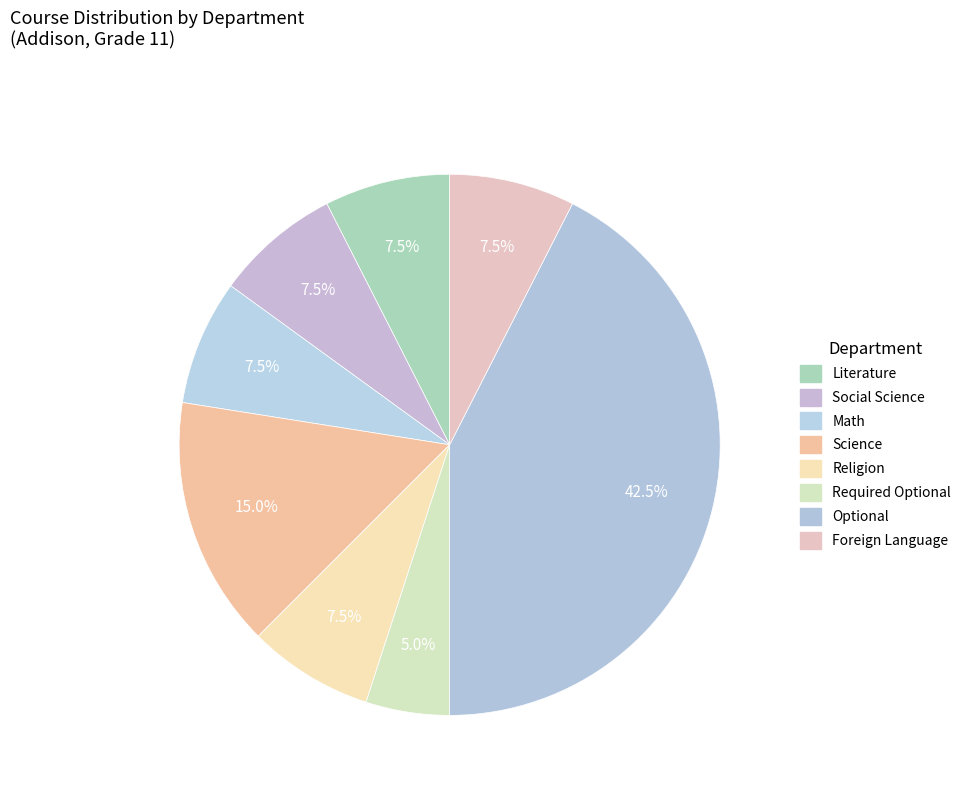

To the nearest percent, what is the combined percentage of Required Optional and Optional?

48%